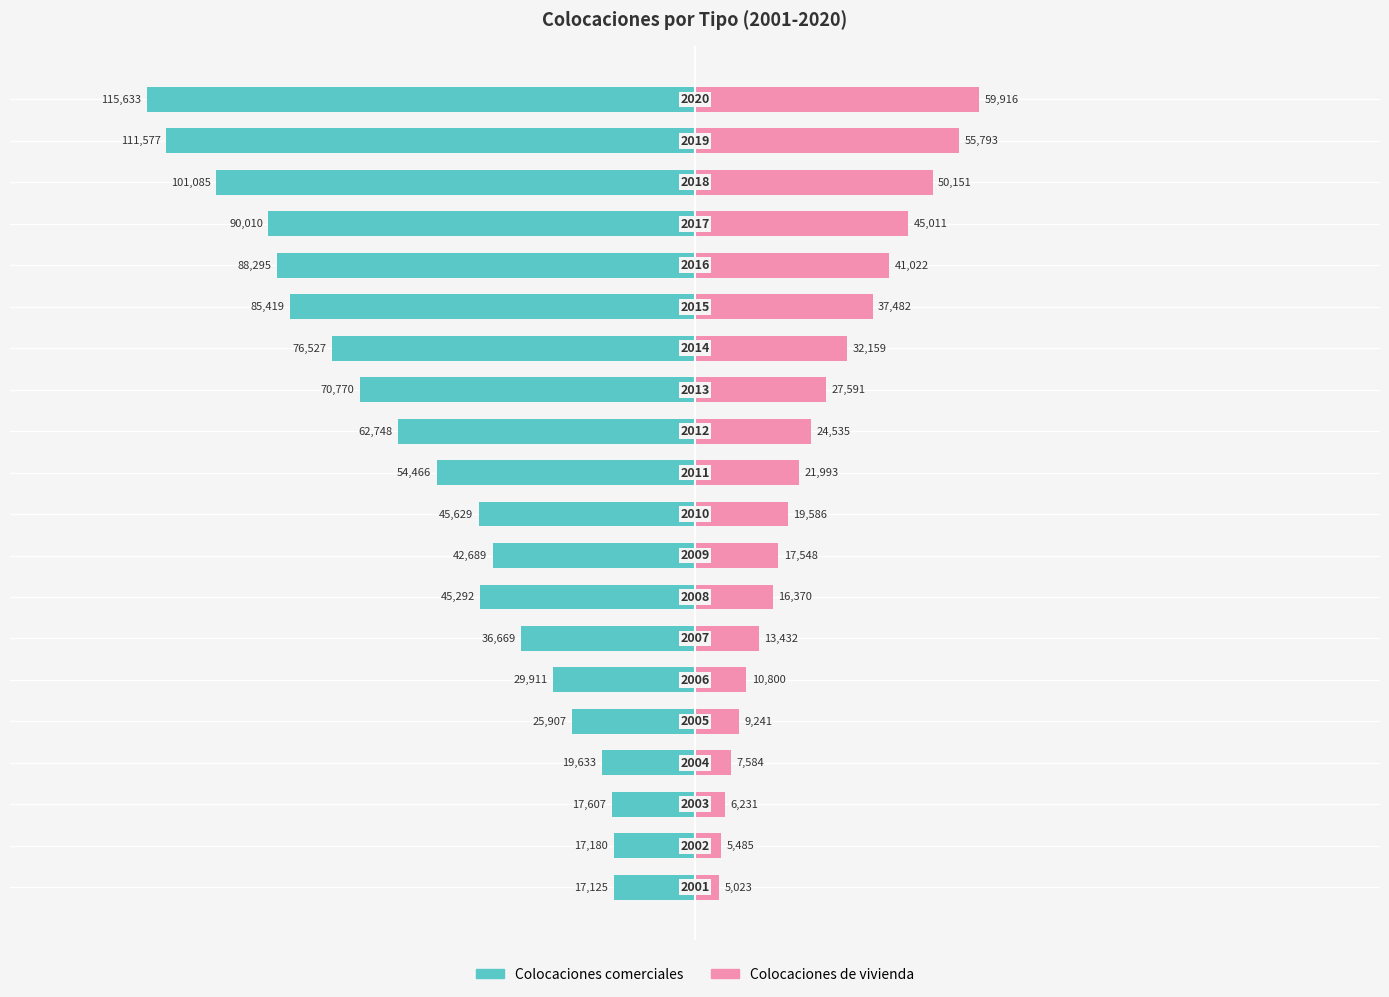

What is the difference between the maximum and minimum values in the Colocaciones comerciales series?

98508